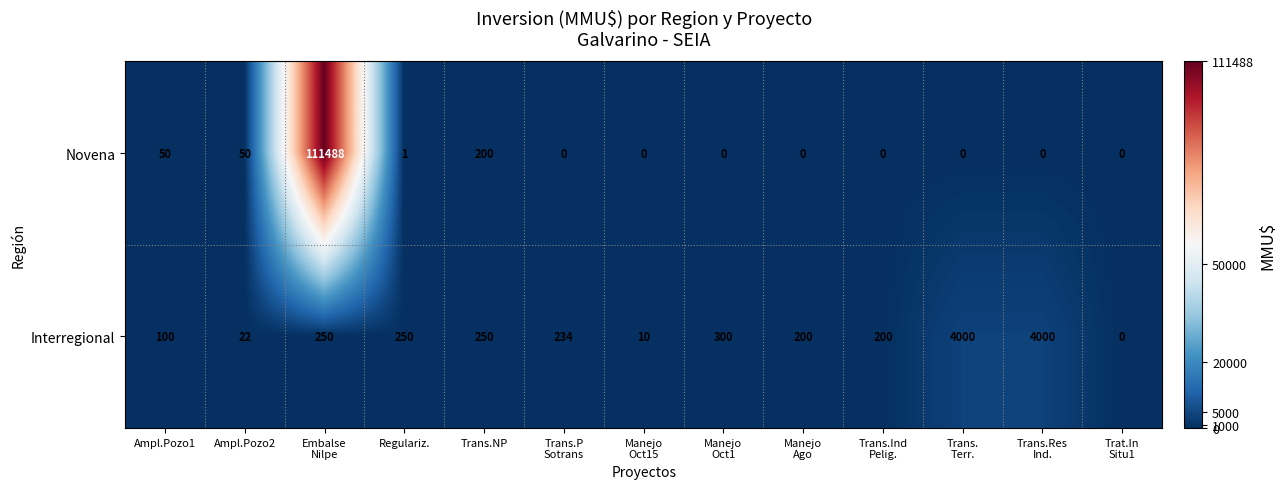

Rank the series by their maximum value, from highest to lowest.

Novena, Interregional